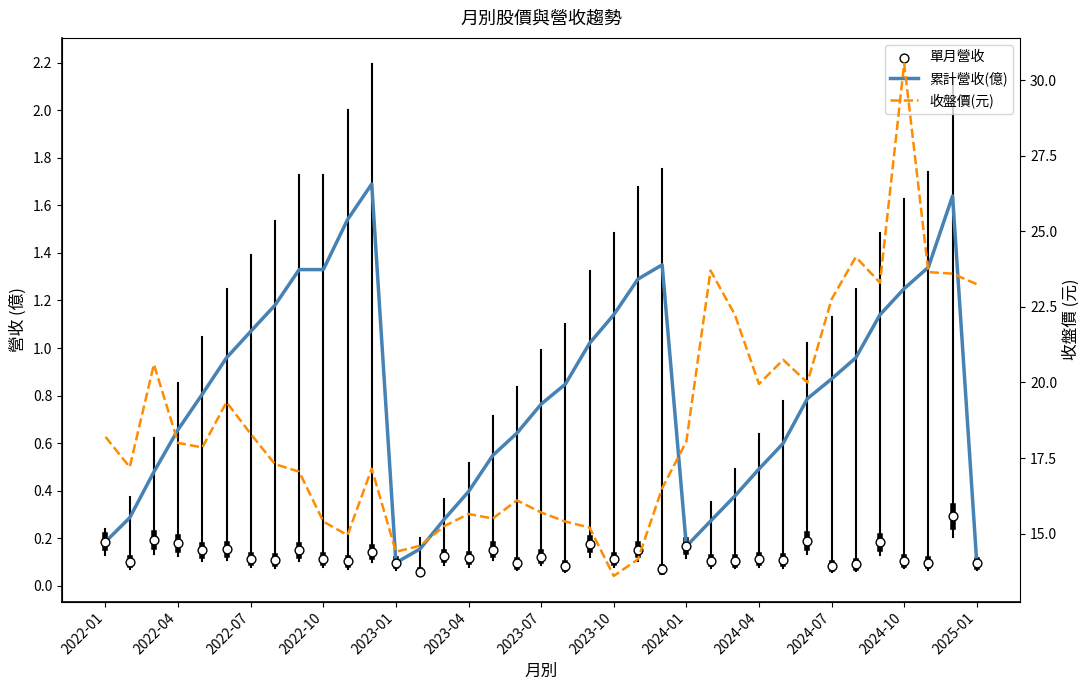

Which series reaches the maximum Y coordinate?

收盤價(元)